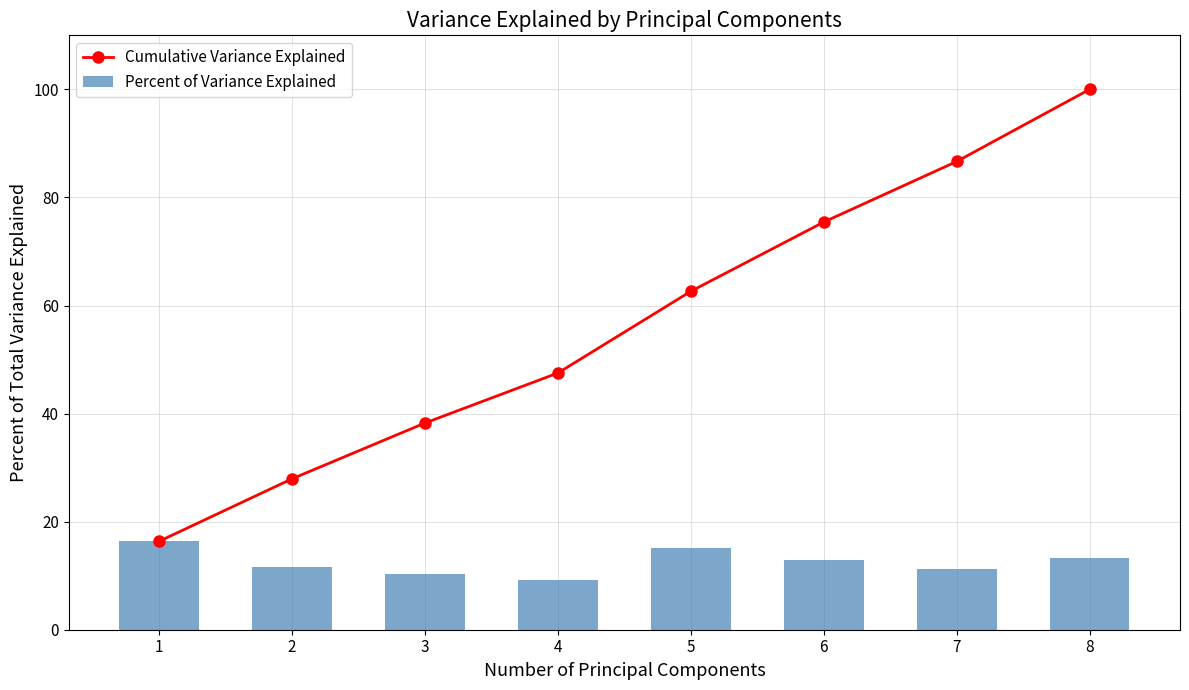

The value of Percent of Variance Explained at 7 is 19.0. True or false?

False